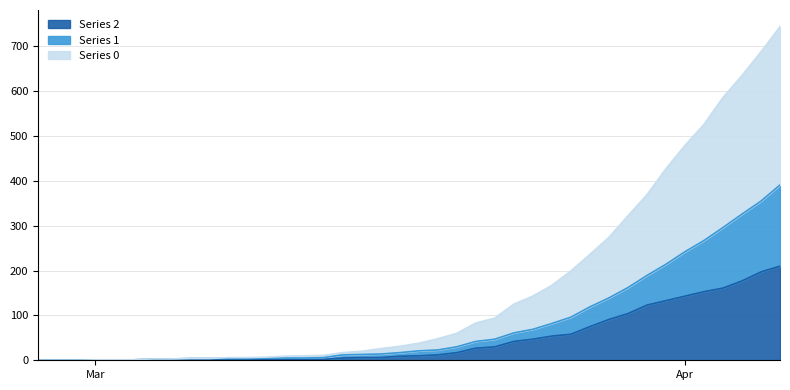

Which has a higher value, 2020-03-14 or 2020-03-23?

2020-03-23